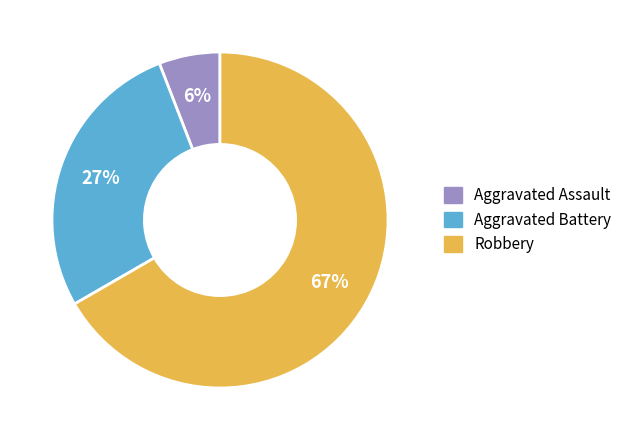

Is there a majority slice in this chart?

Yes